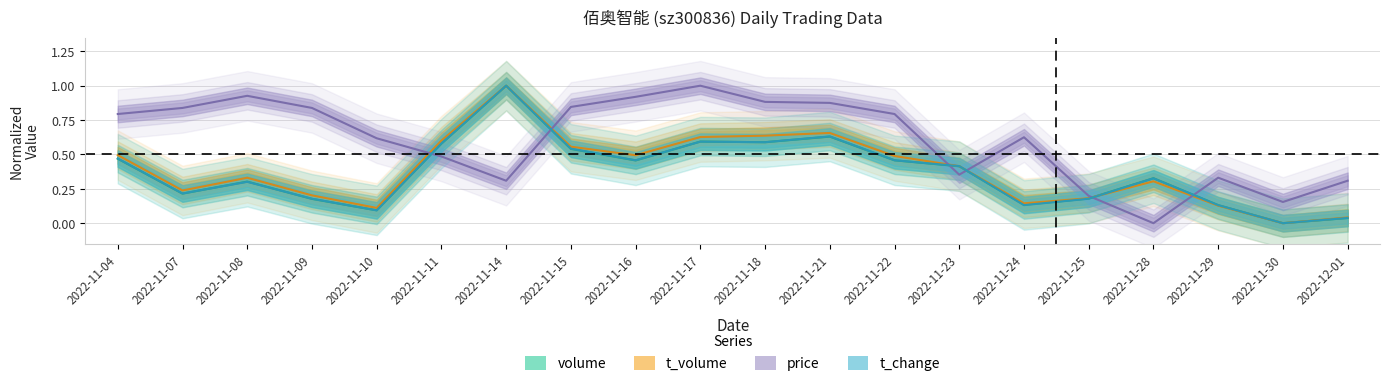

What is the difference between the maximum and second lowest values in the t_volume series?

1.0